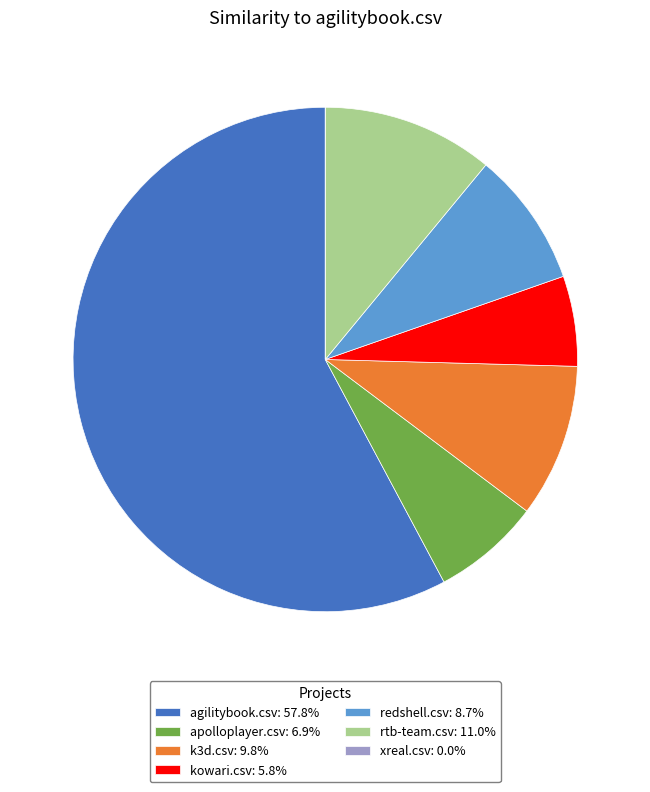

Do k3d.csv: 9.8% and apolloplayer.csv: 6.9% together represent more than half of the pie?

No